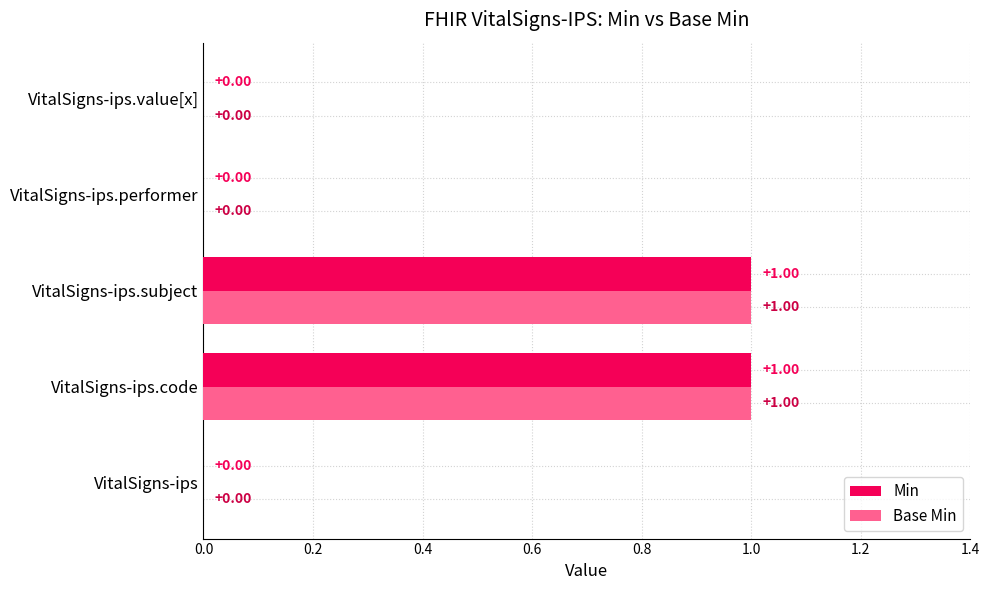

Is the value of Min at VitalSigns-ips.subject greater than the value of Base Min at VitalSigns-ips.value[x]?

Yes